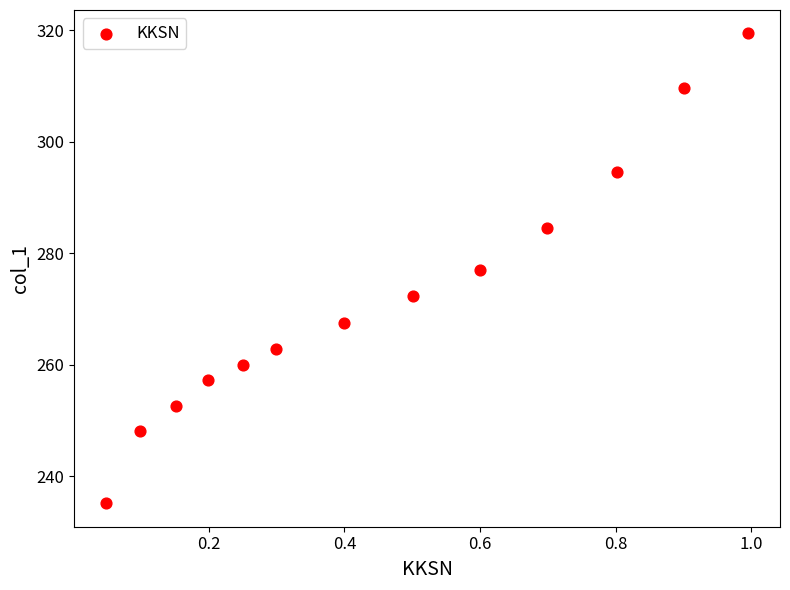

What is the range of X values (max minus min)?

0.9